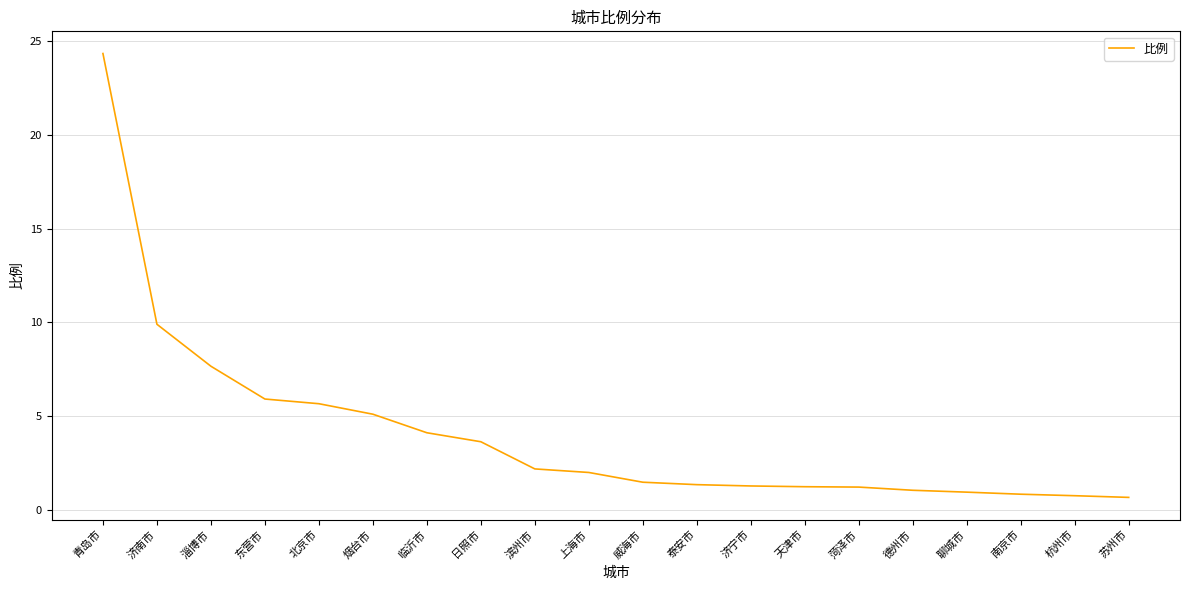

What is the change in value from 东营市 to 天津市?

-4.7